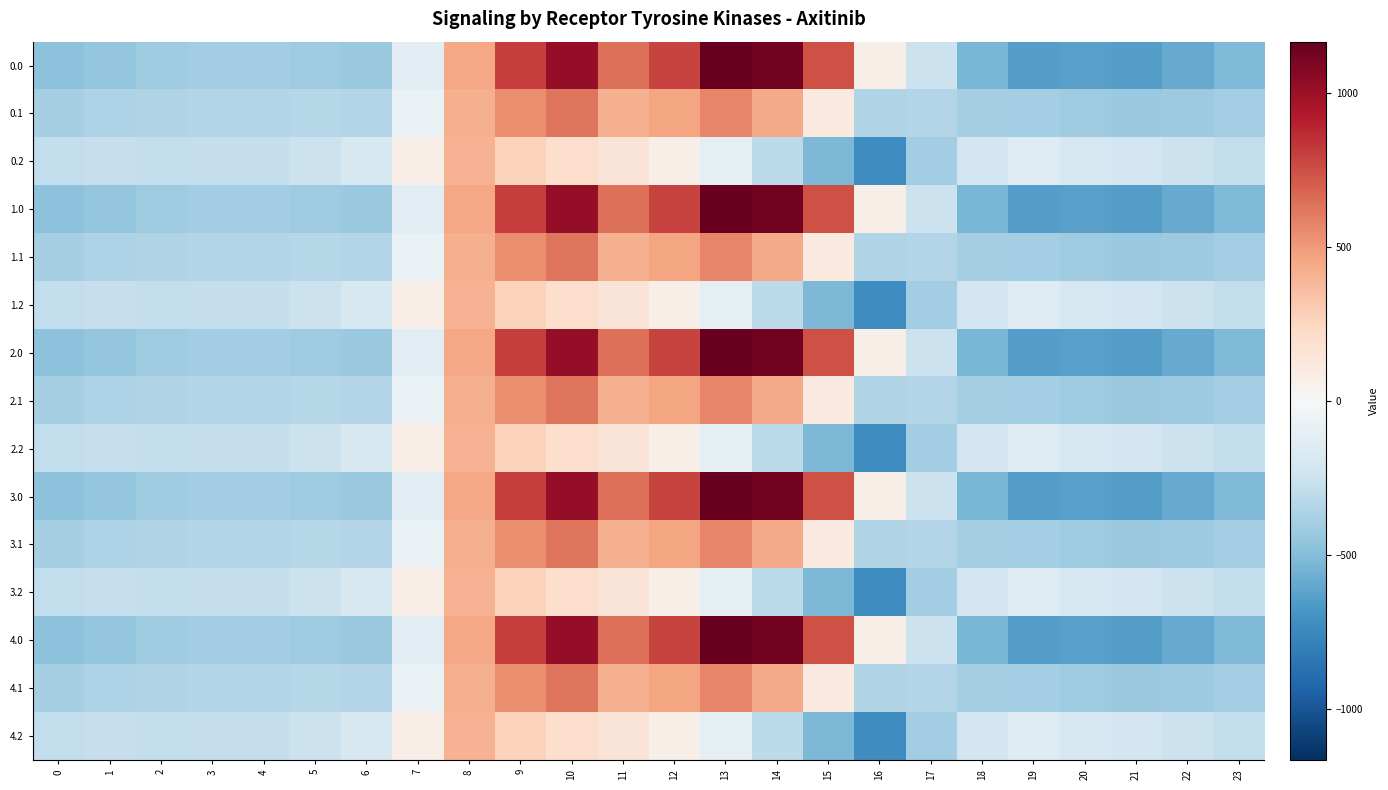

At which category is the sum across all series the highest?

10